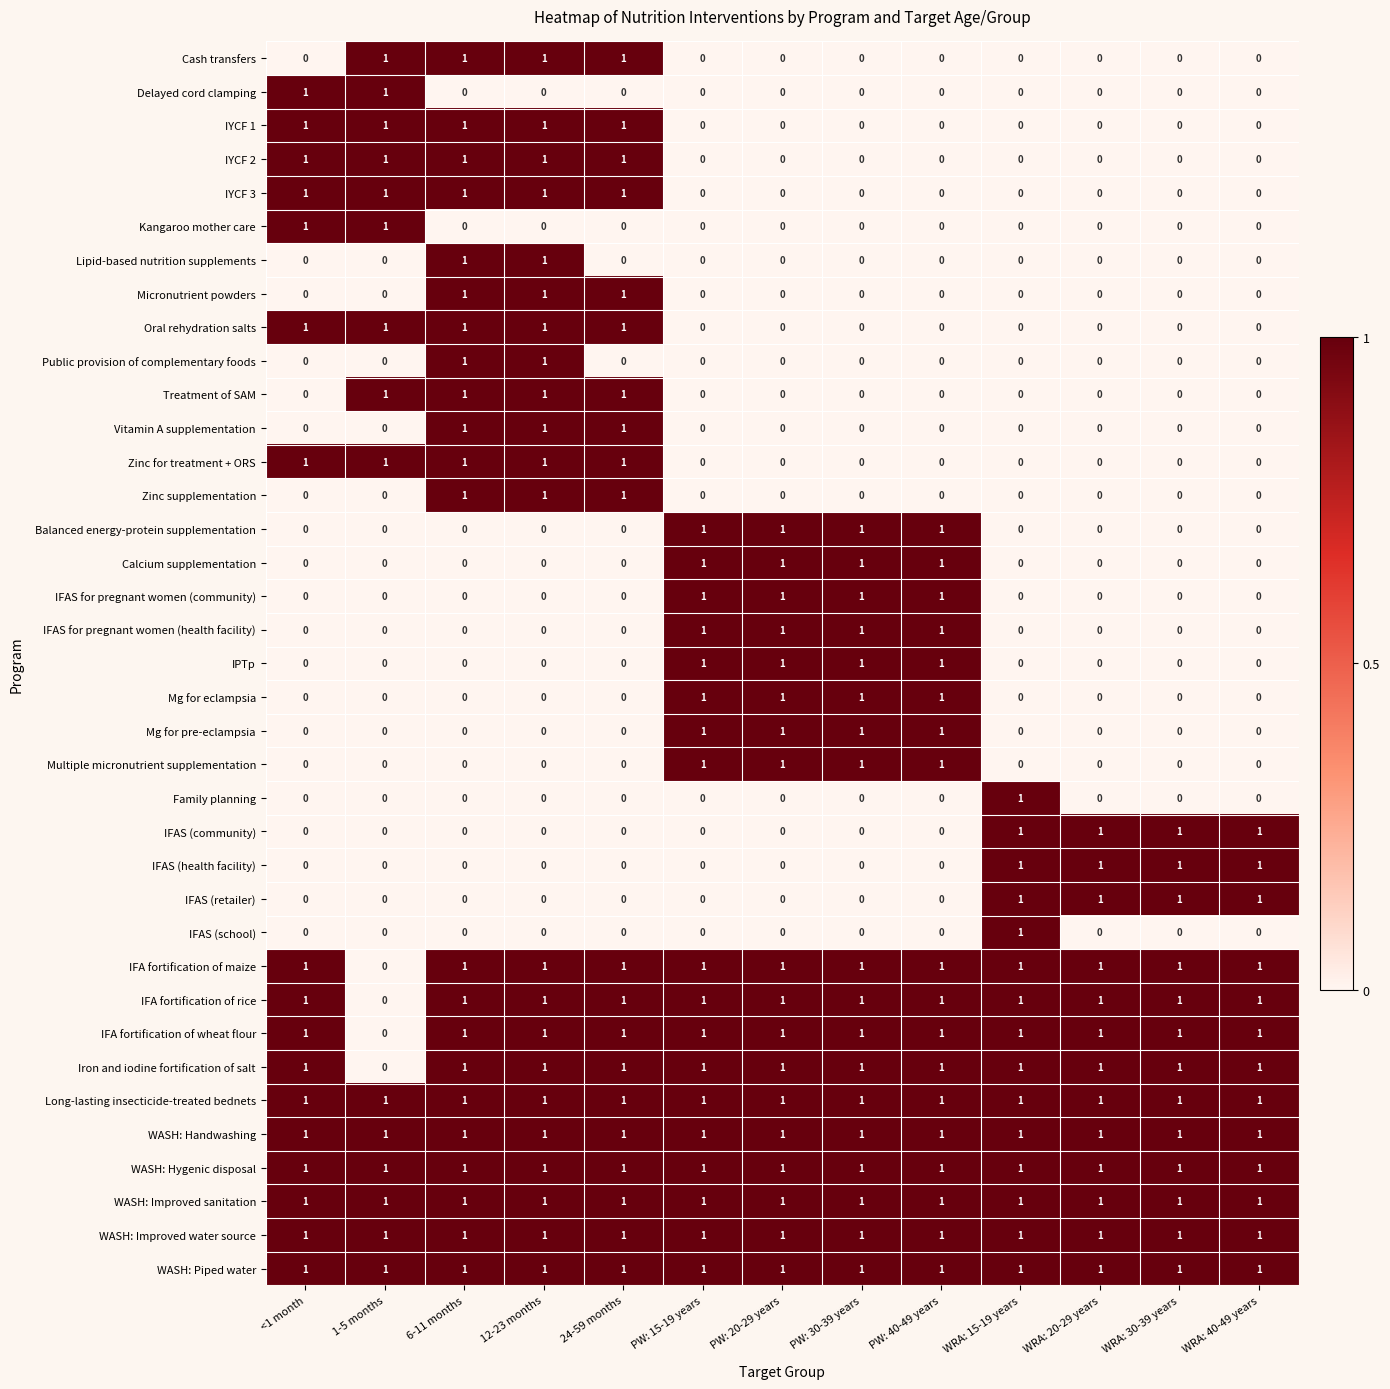

The WASH: Improved water source series shows 1 at PW: 30-39 years. True or false?

True